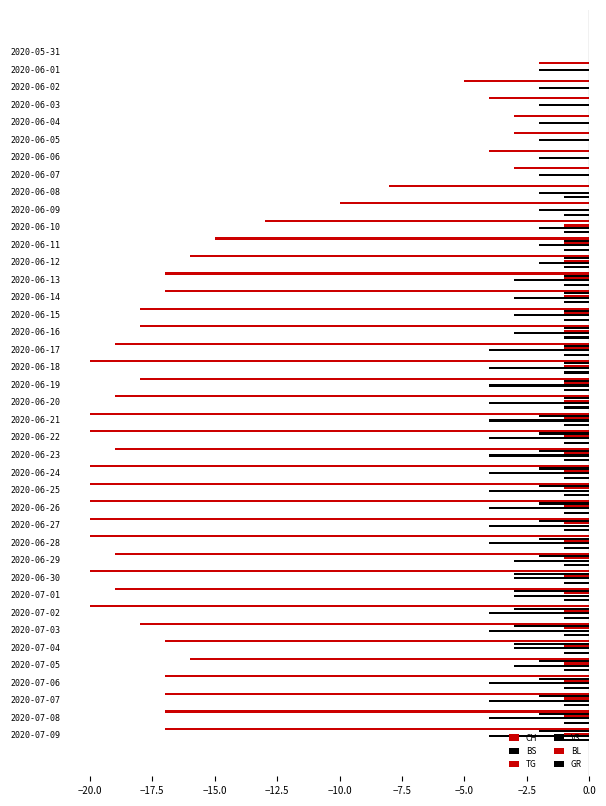

How many series are shown in this chart?

5